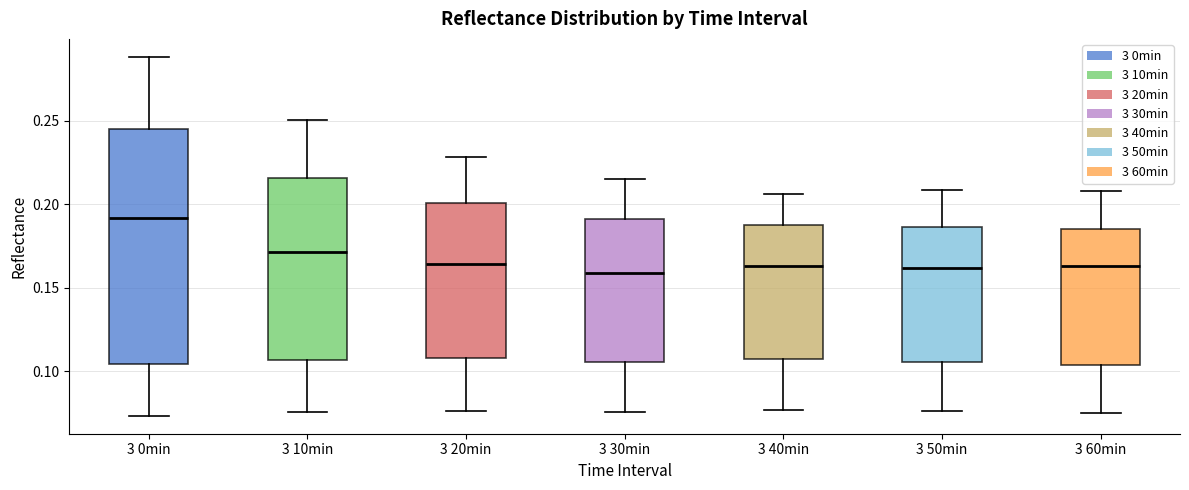

Where does the median line of the box for 3 50min sit on the y-axis? The values are not printed on the chart, so give them approximately, as read against the axis.

0.160